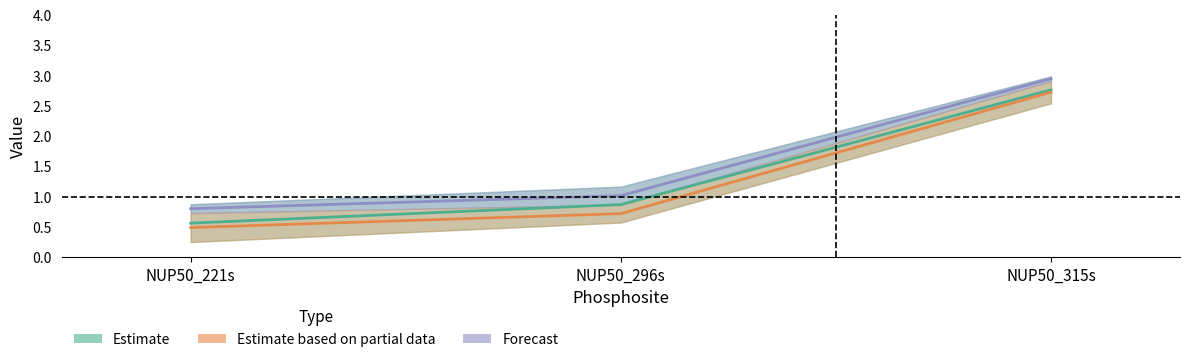

Does the chart have visible grid lines?

No